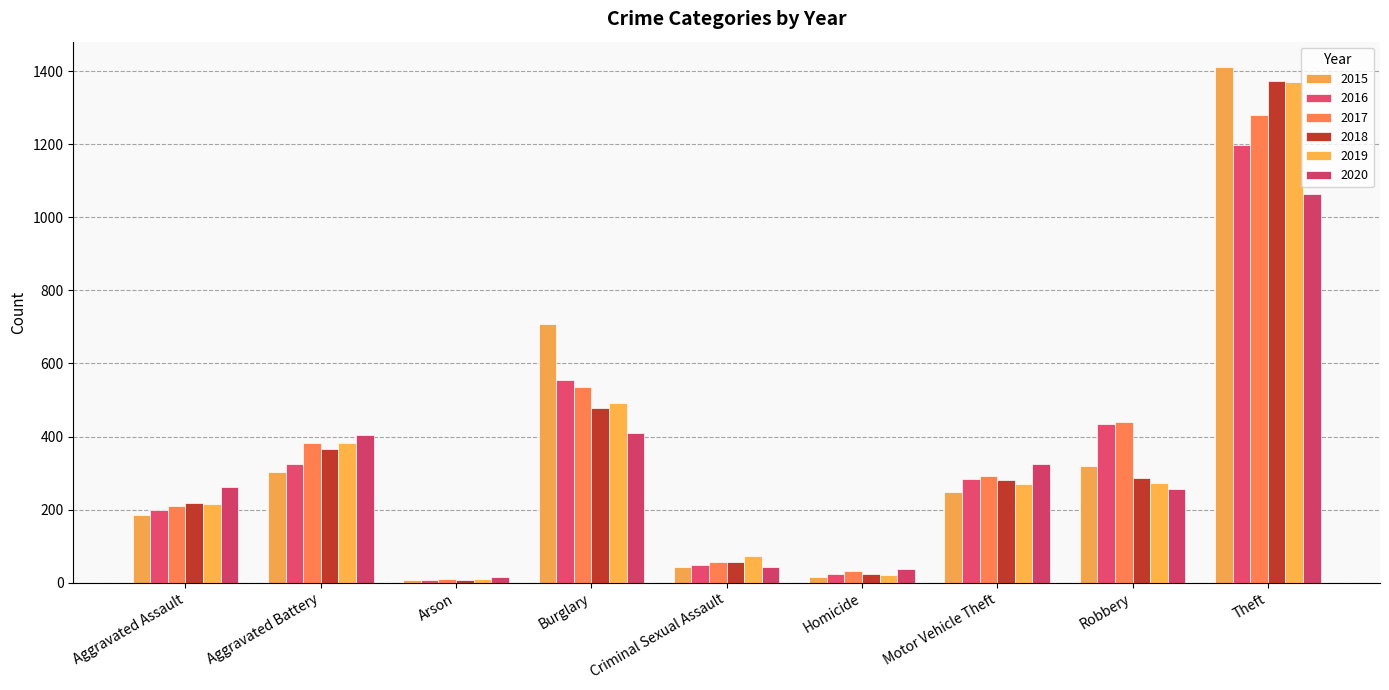

At which label is 2020 closest to 540?

Burglary